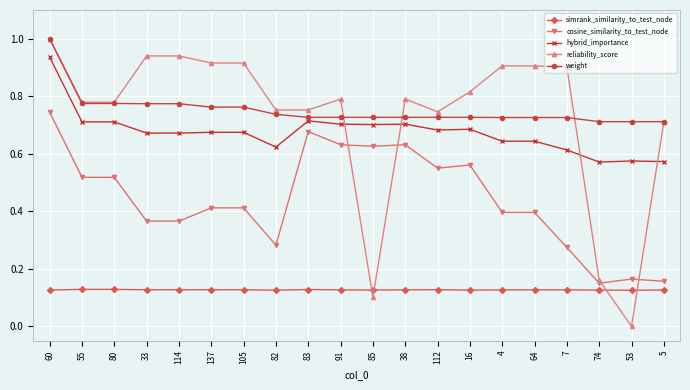

Which series has the largest range (max minus min)?

reliability_score